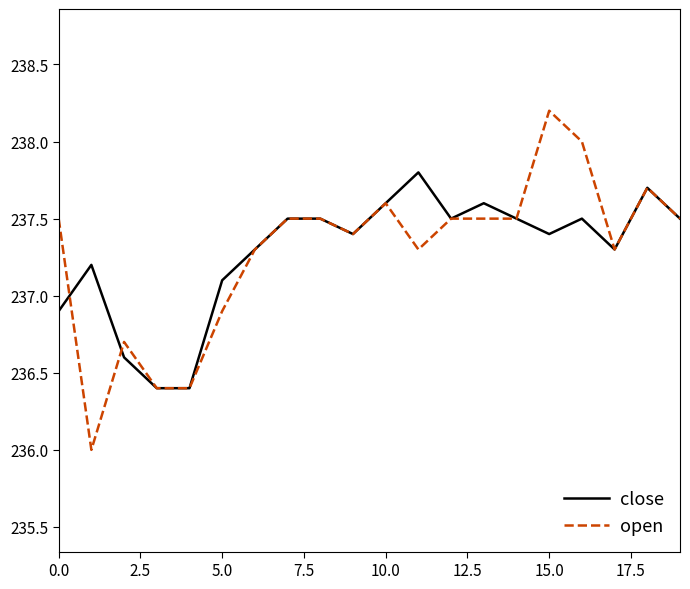

Which series has the largest range (max minus min)?

open